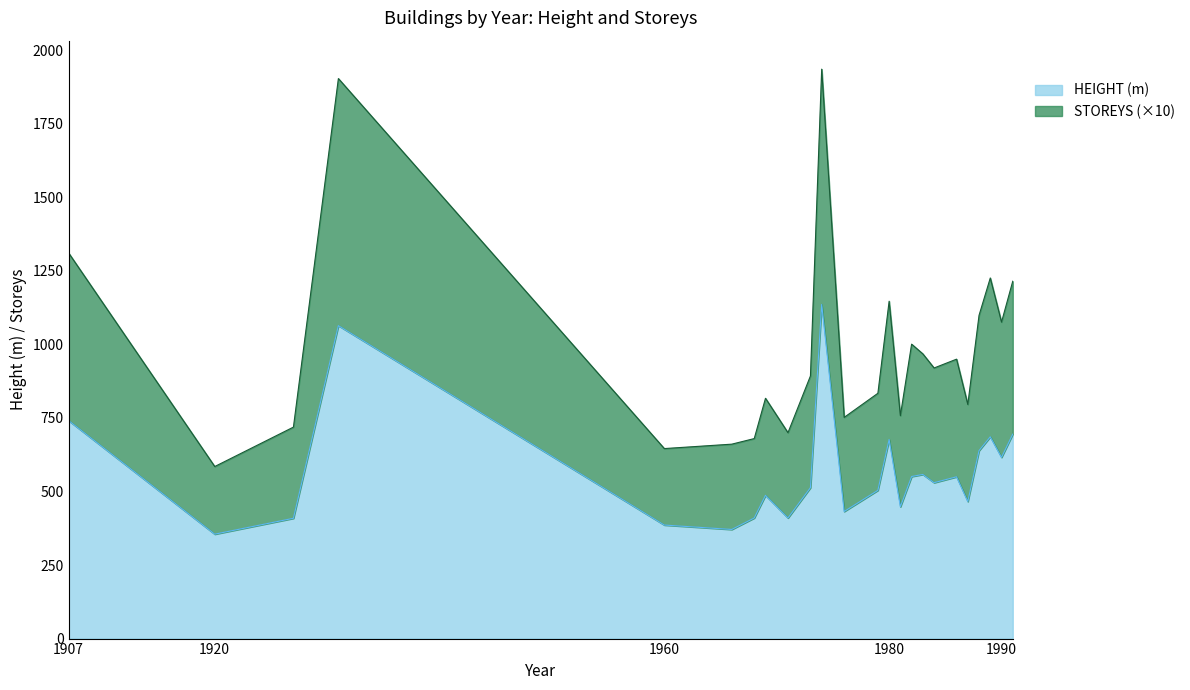

Which has a higher value, 1960 or 1927?

1927